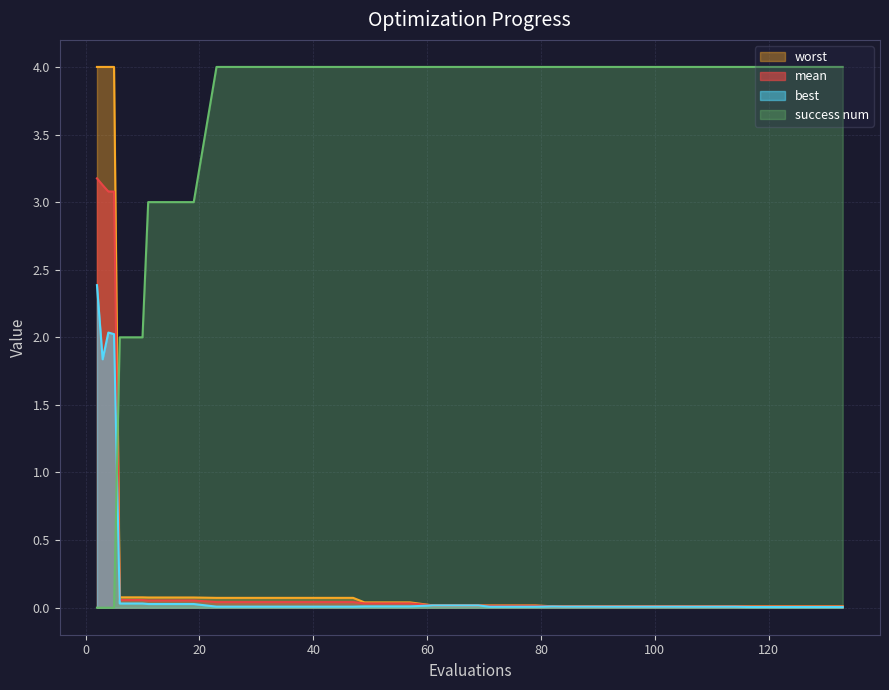

Does the chart display data point markers on the line(s)?

No